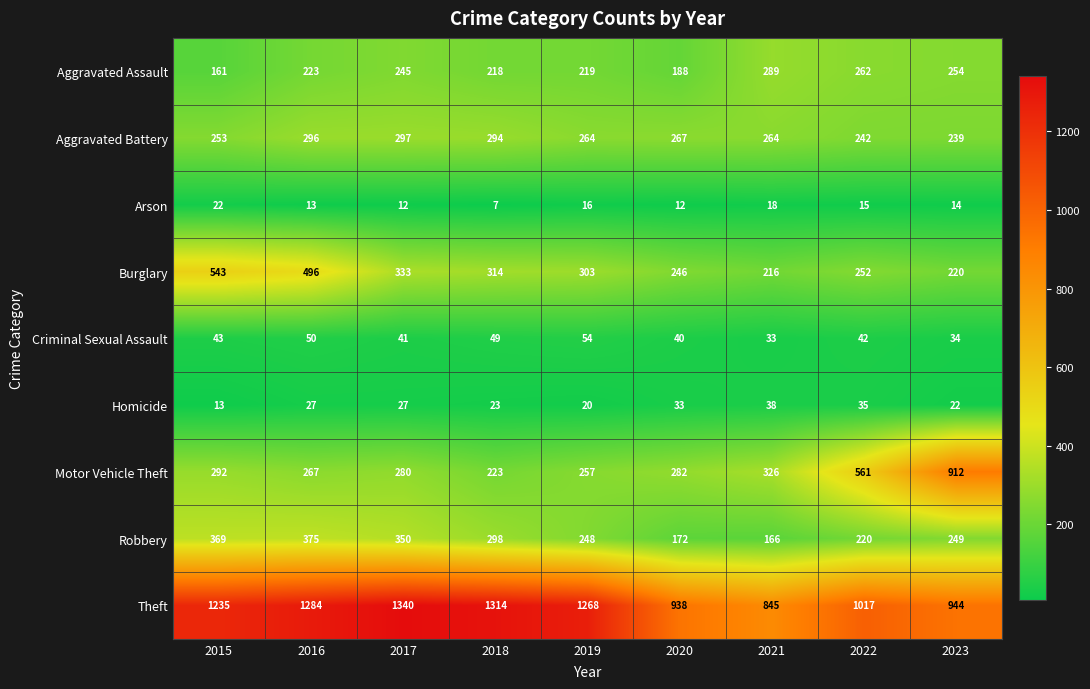

Between 2022 and 2023, which series saw the biggest shift?

Motor Vehicle Theft